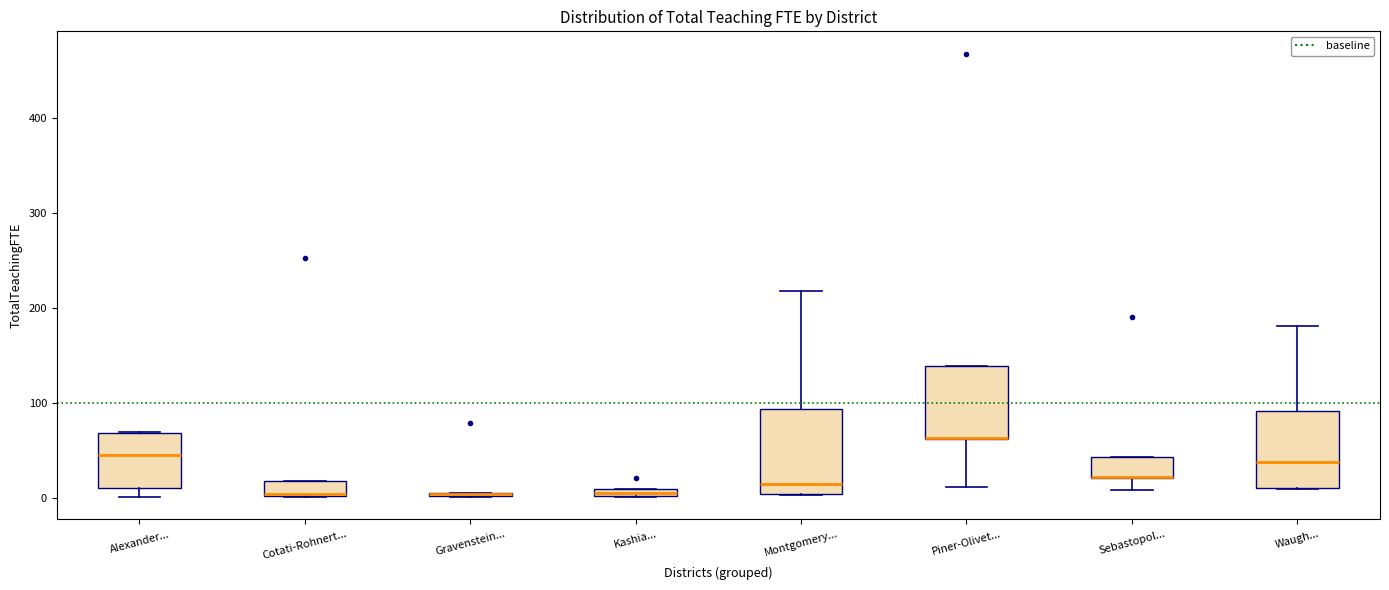

Where is the lower edge of the box for Waugh... on the y-axis? The values are not printed on the chart, so give them approximately, as read against the axis.

10